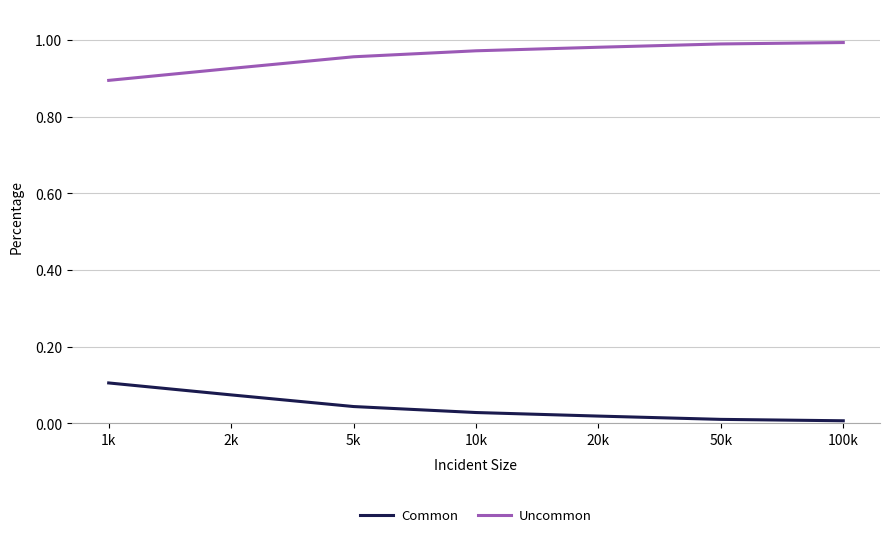

Rank the series by their average value, from lowest to highest.

Common, Uncommon